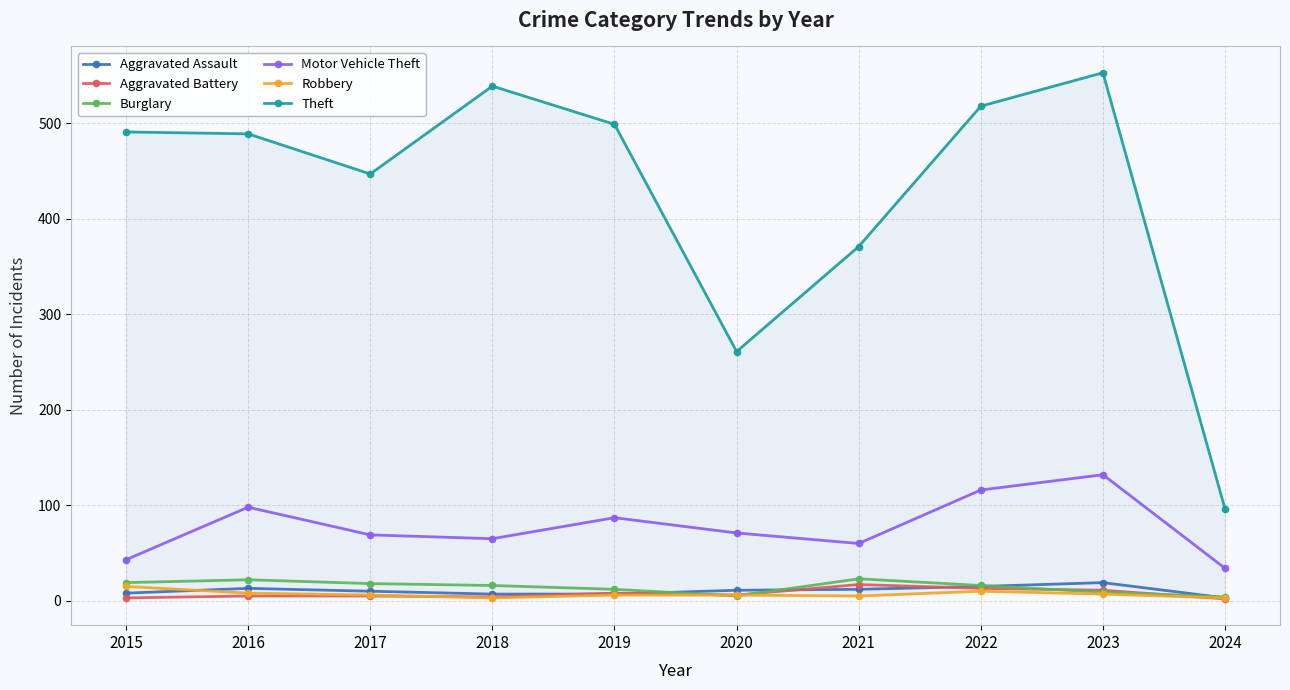

Reading left to right, extract all data points from this chart.

Aggravated Assault: 8	13	10	7	7	11	12	15	19	3
Aggravated Battery: 3	5	5	4	8	6	17	13	11	2
Burglary: 19	22	18	16	12	5	23	16	9	4
Motor Vehicle Theft: 43	98	69	65	87	71	60	116	132	34
Robbery: 15	8	6	3	6	6	5	10	7	3
Theft: 491	489	447	539	499	261	371	518	553	96